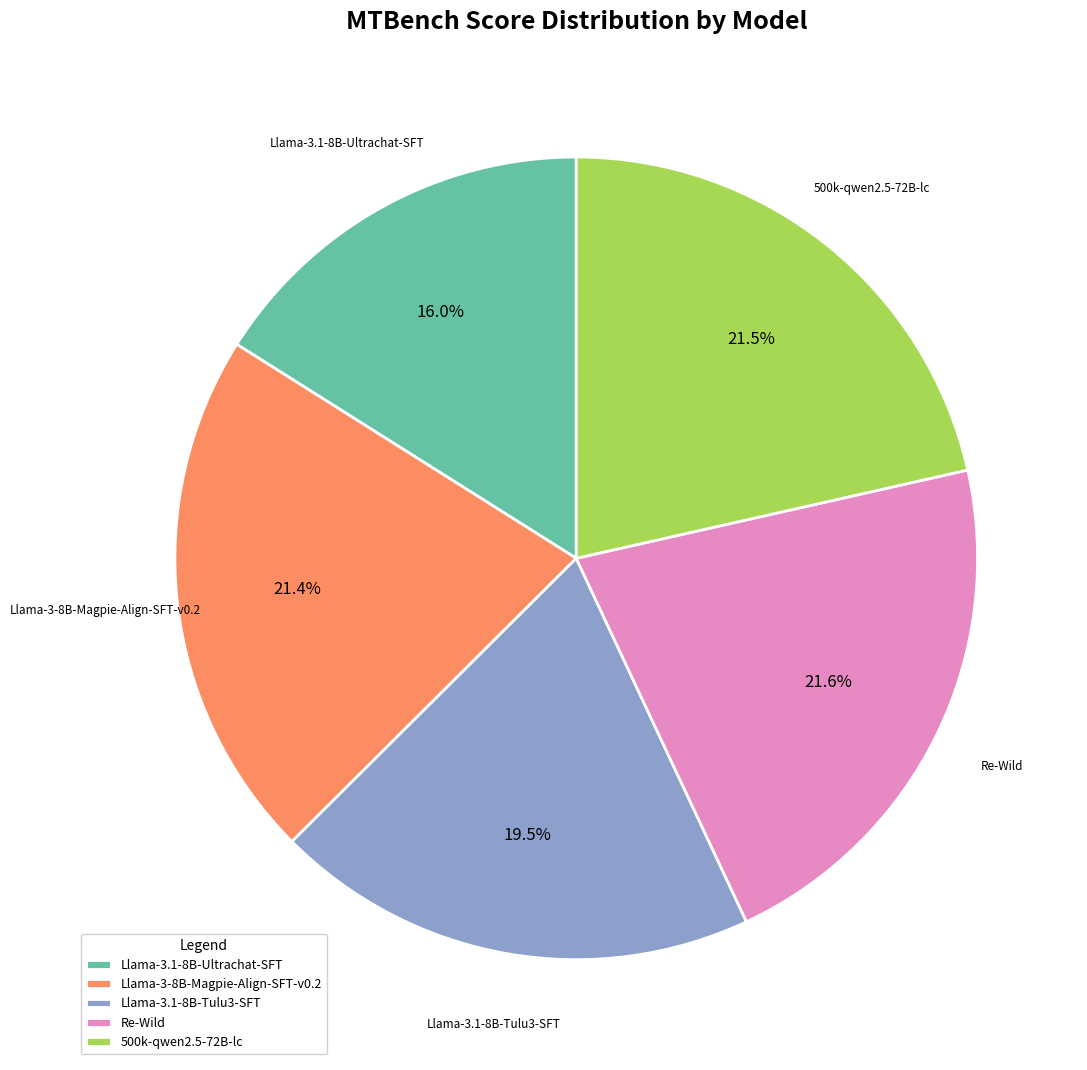

Does Llama-3-8B-Magpie-Align-SFT-v0.2 account for over 50% of the chart?

No